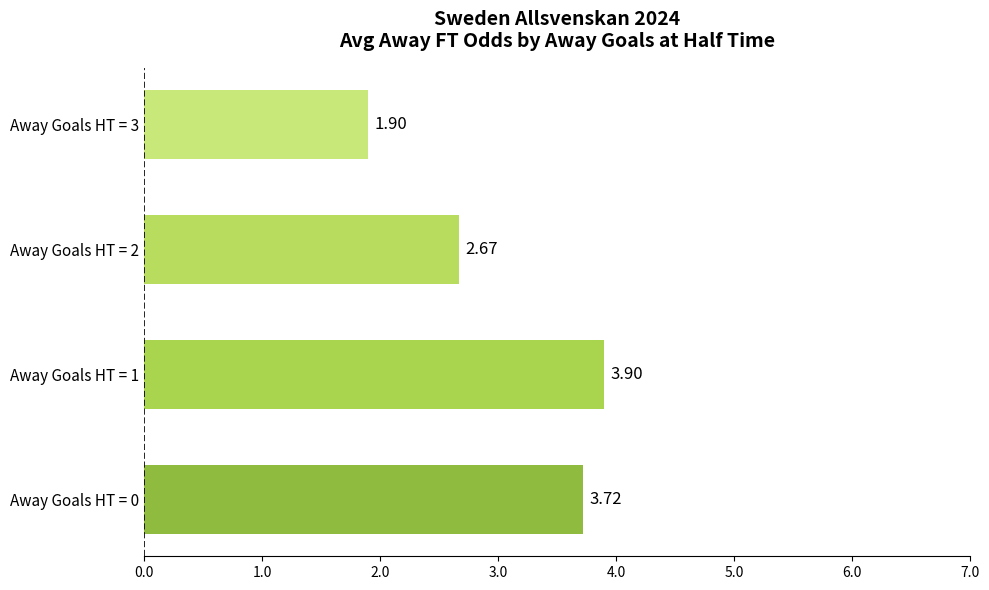

At which label is the value closest to 2?

Away Goals HT = 3